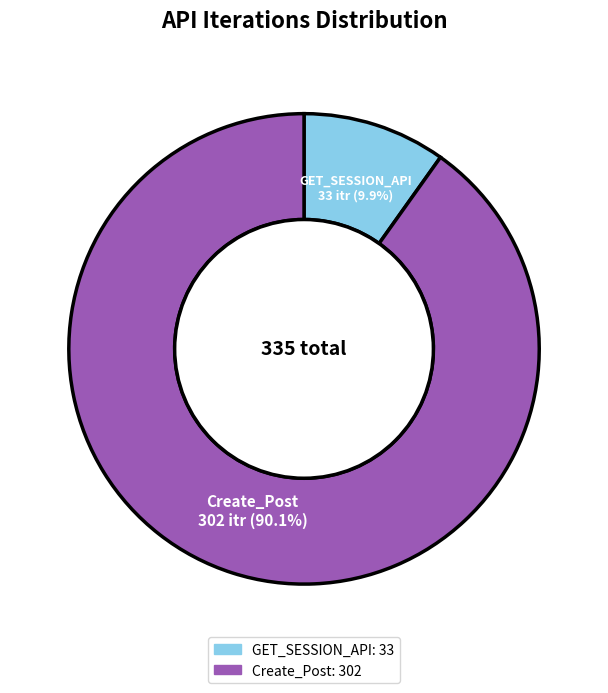

To the nearest percent, what is the combined percentage of GET_SESSION_API and Create_Post?

100%